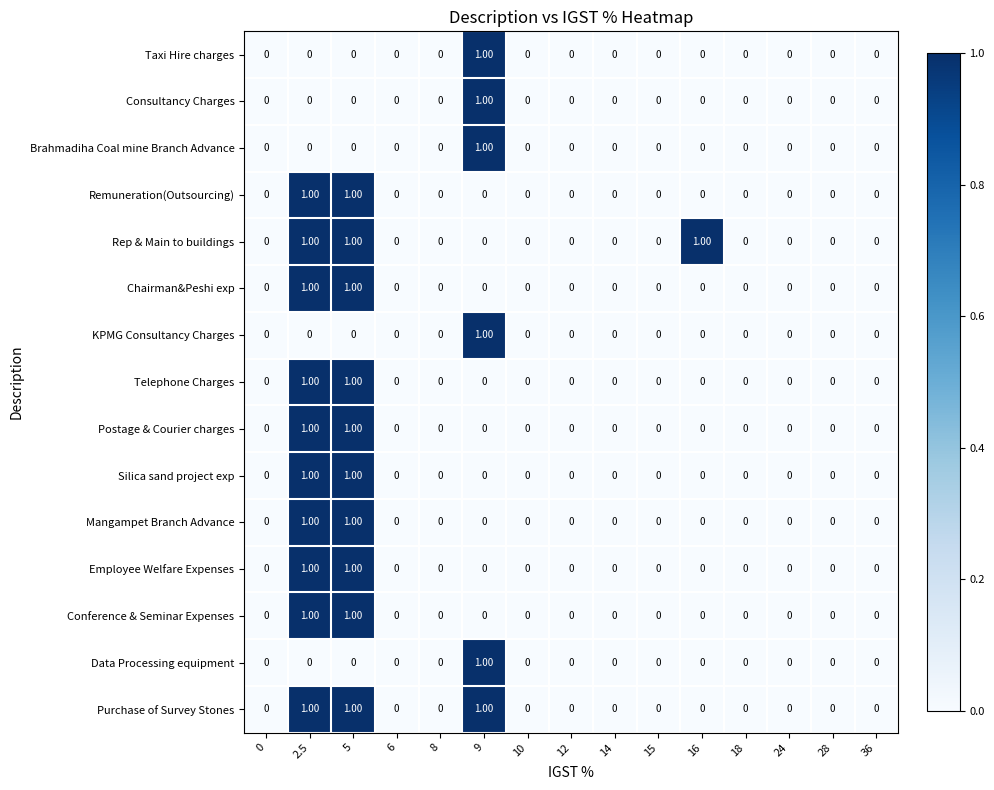

What is the sum of all Rep & Main to buildings values?

3